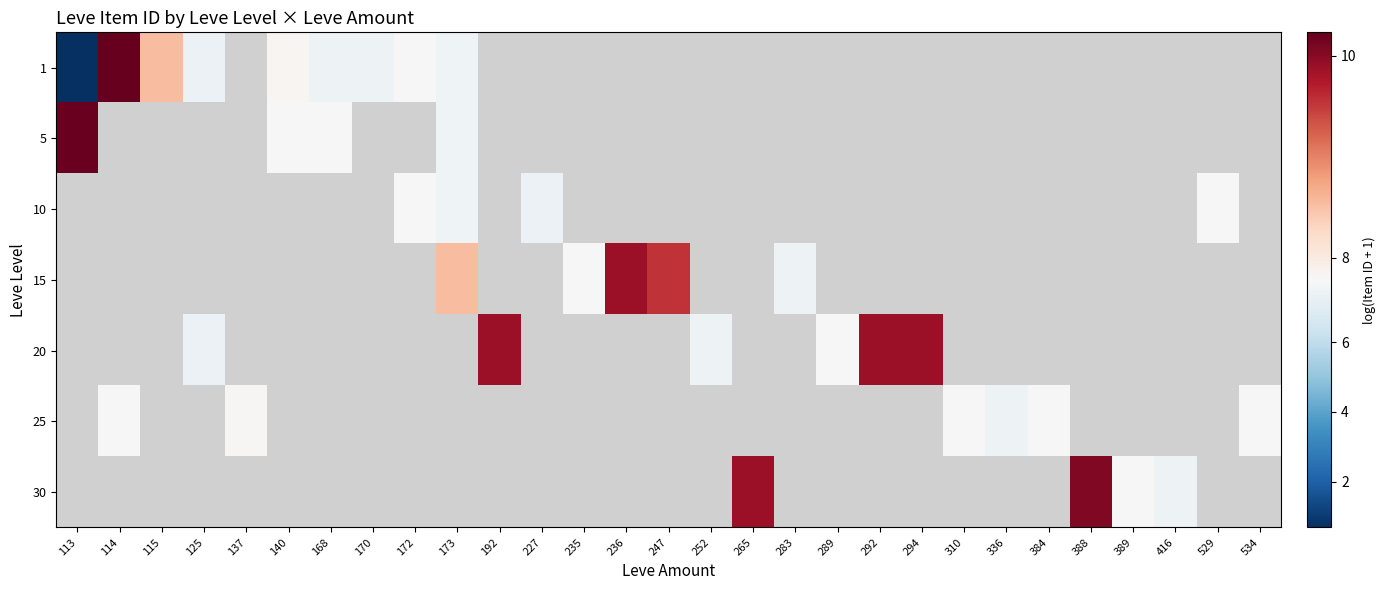

Is the value of 1 at 247 greater than the value of 25 at 137?

No